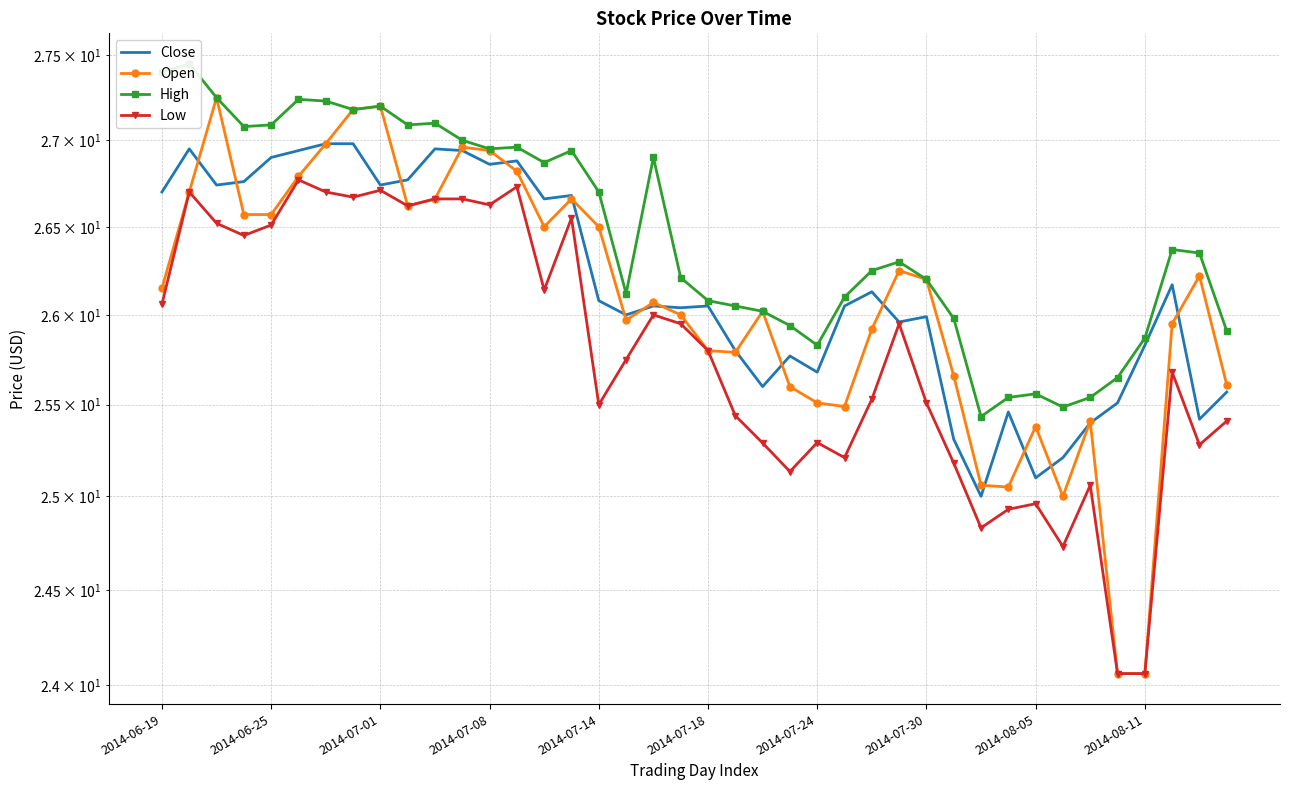

What is the difference between the maximum and second lowest values in the High series?

2.0